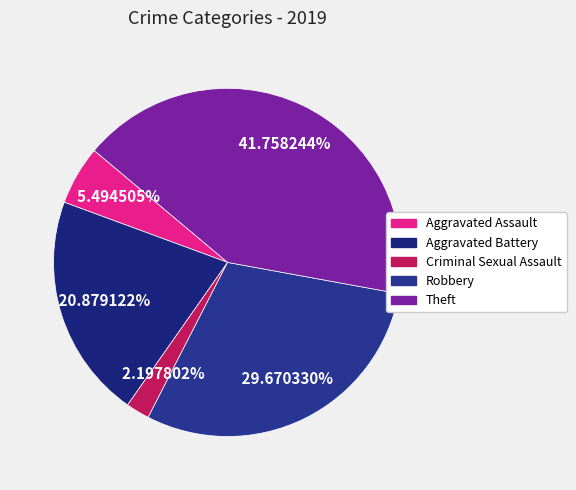

Does any single category account for the majority?

No